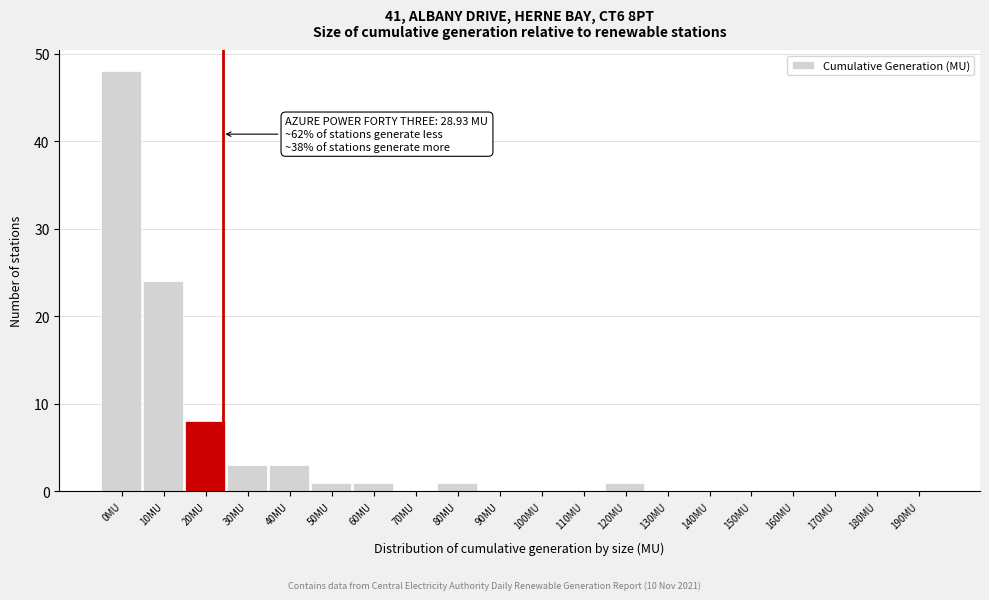

Reading left to right, extract all data points from this chart.

0MU=48	10MU=24	20MU=8	30MU=3	40MU=3	50MU=1	60MU=1	70MU=0	80MU=1	90MU=0	100MU=0	110MU=0	120MU=1	130MU=0	140MU=0	150MU=0	160MU=0	170MU=0	180MU=0	190MU=0